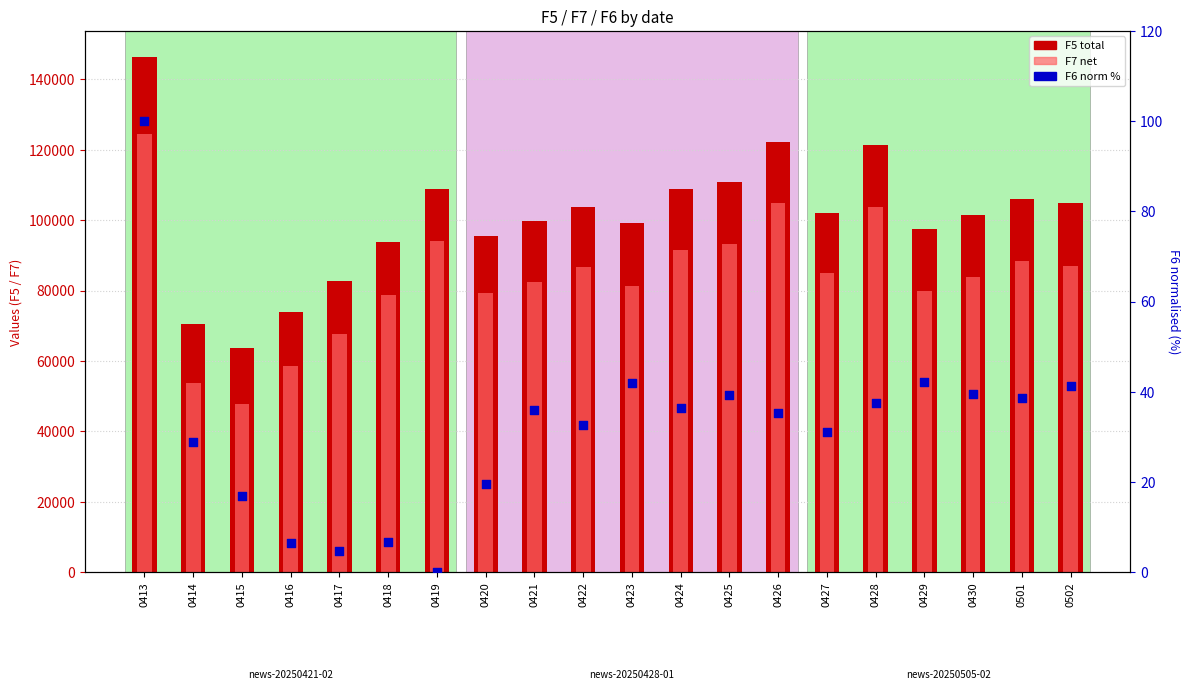

What are all the series names shown in the legend?

F5 (total), F7 (net), F6 (norm %)